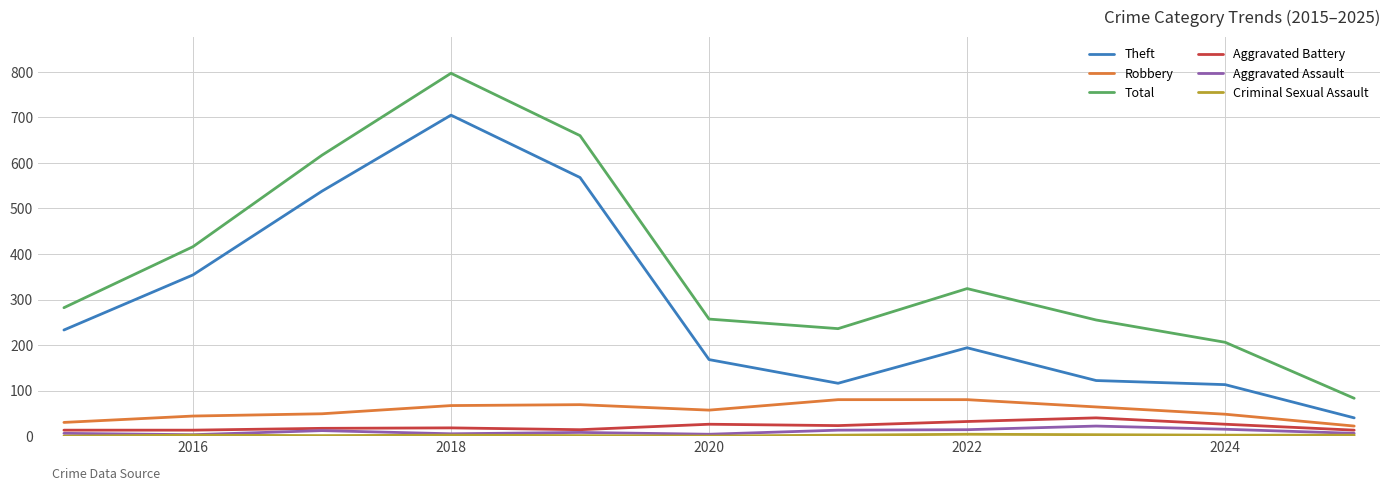

Which series has the largest total across all categories?

Total